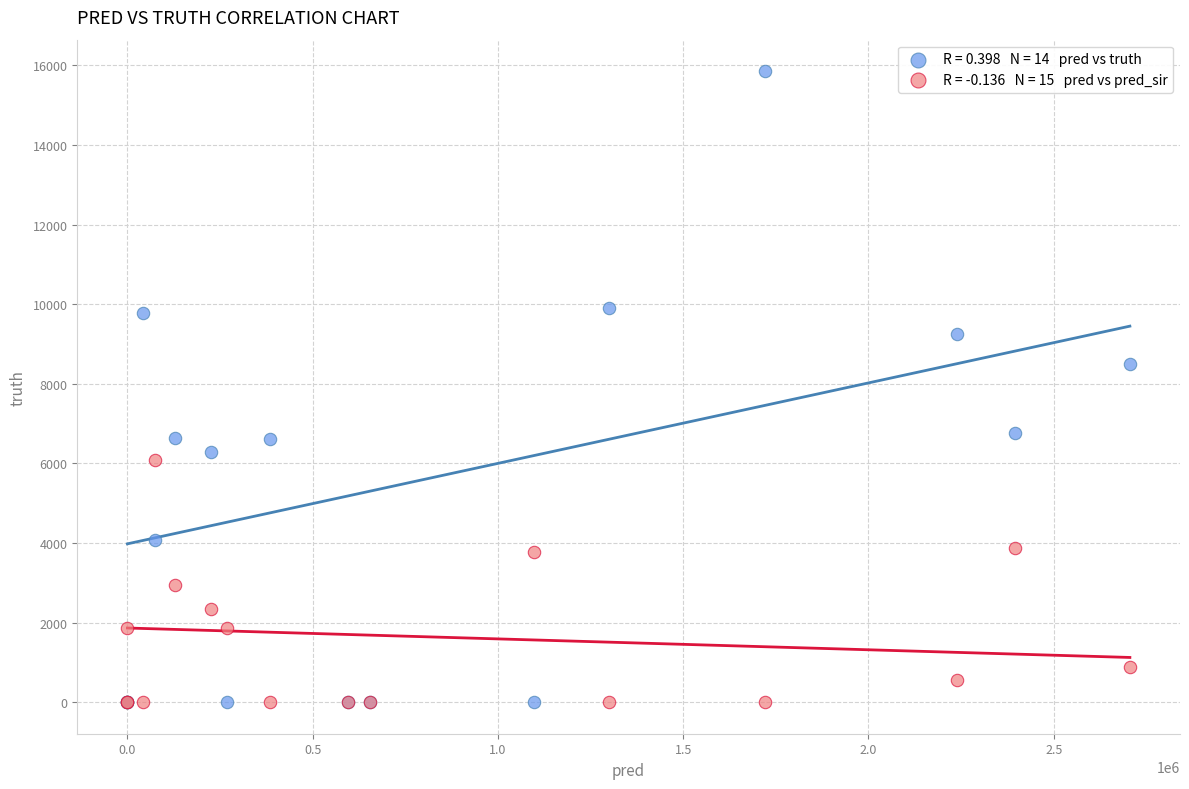

Across all series, what Y value is closest to 7926?

8507